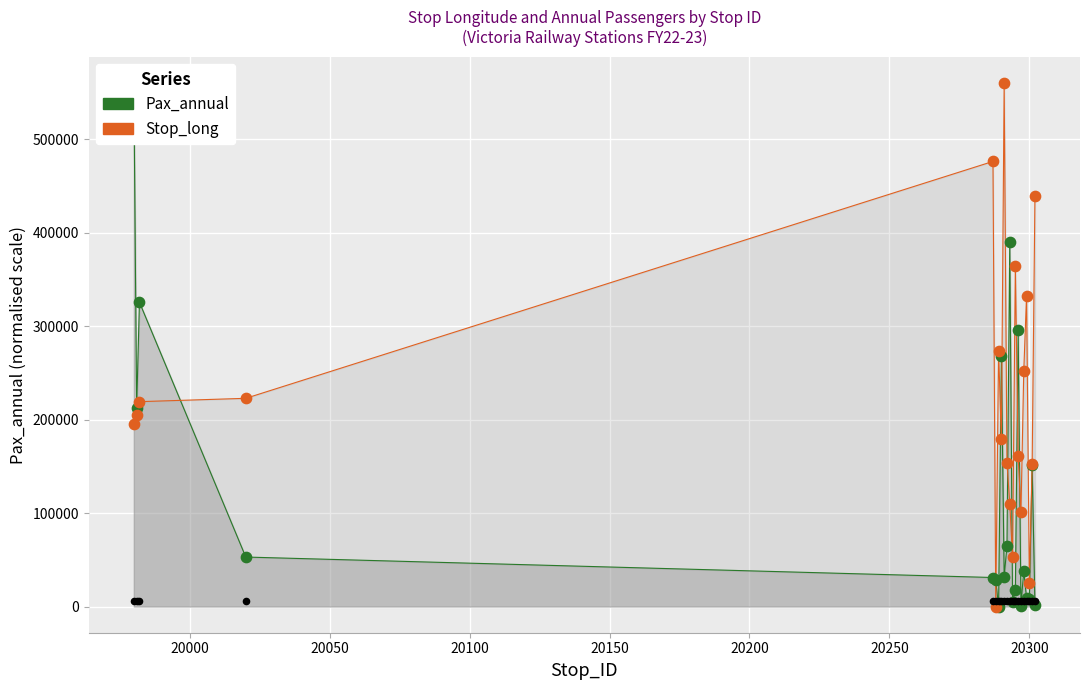

Which series has the widest spread of Y values?

Pax_annual